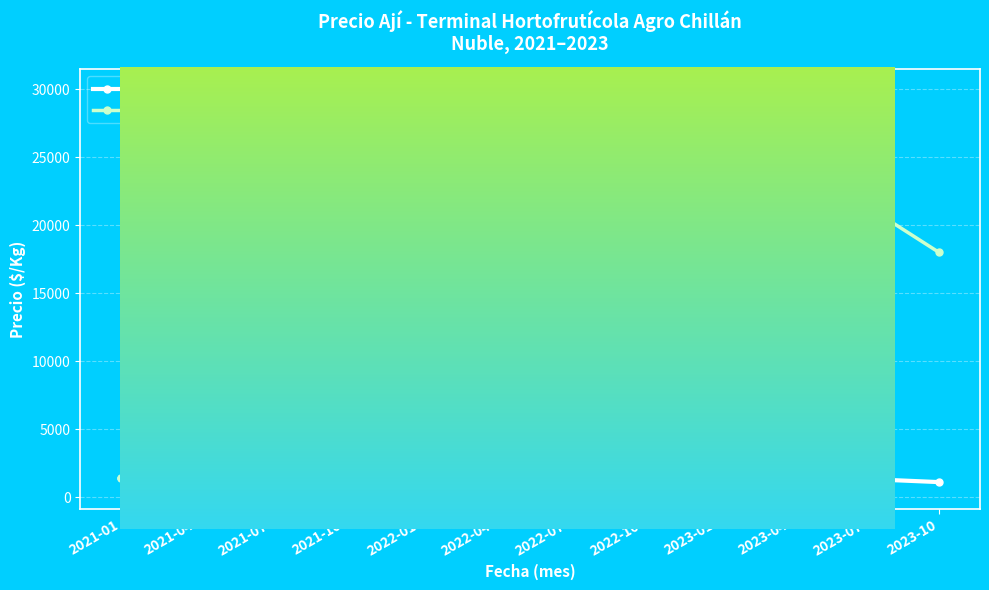

How many data points in Precio $/Kg are less than 1000?

5